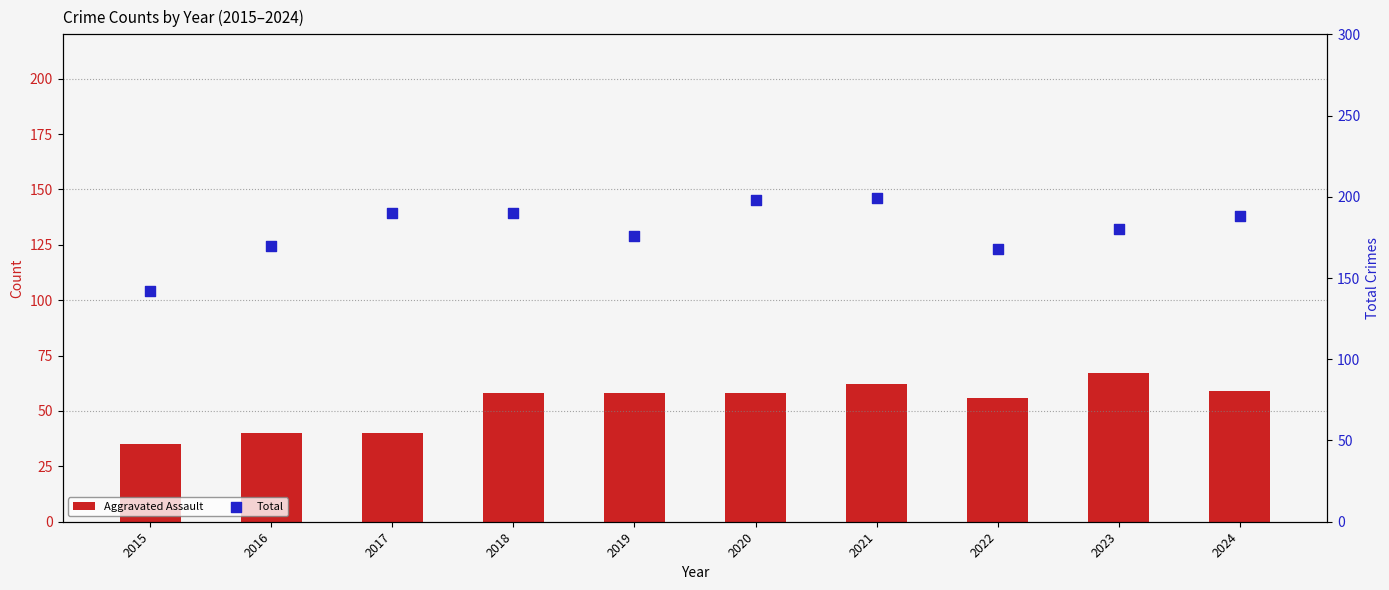

At which category is the sum across all series the highest?

2021